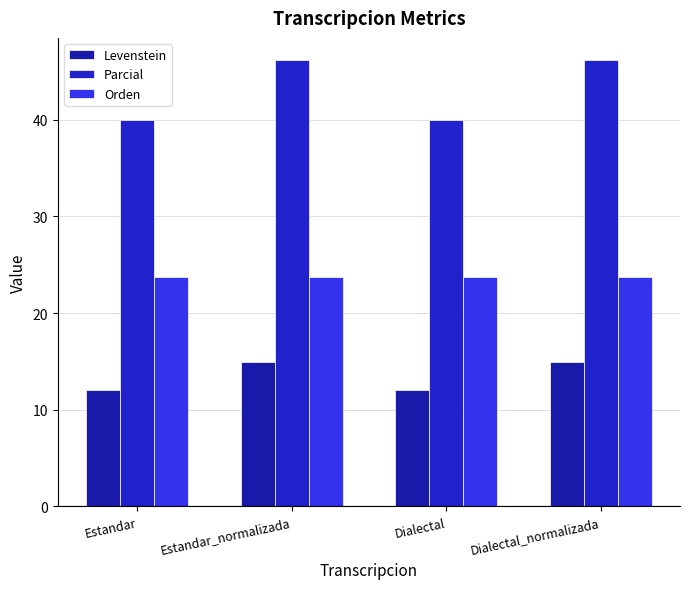

Which label corresponds to the largest value in the chart?

Estandar_normalizada